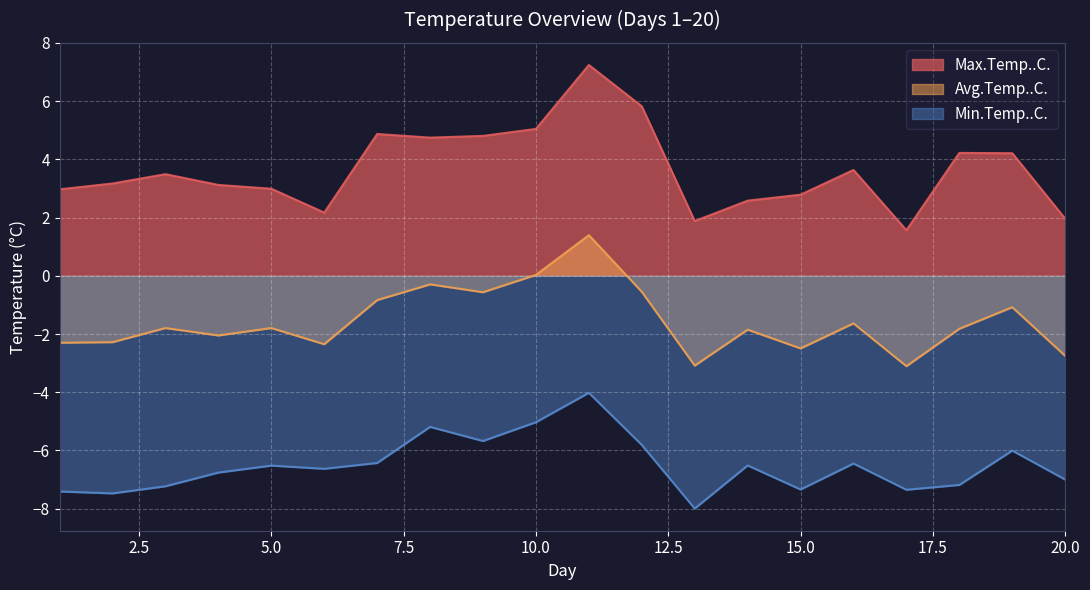

Which category has the lowest value in the Max.Temp..C. series?

17